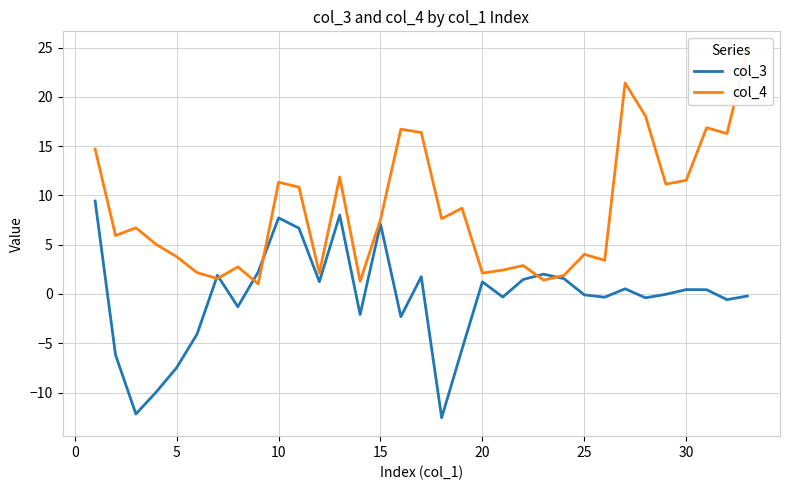

The col_3 series shows -0.1 at 25. True or false?

True